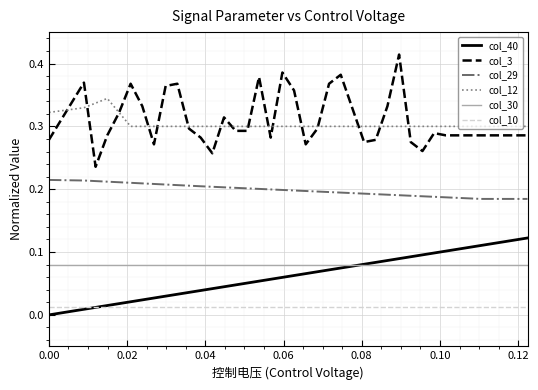

At how many categories does at least one series exceed 0?

40